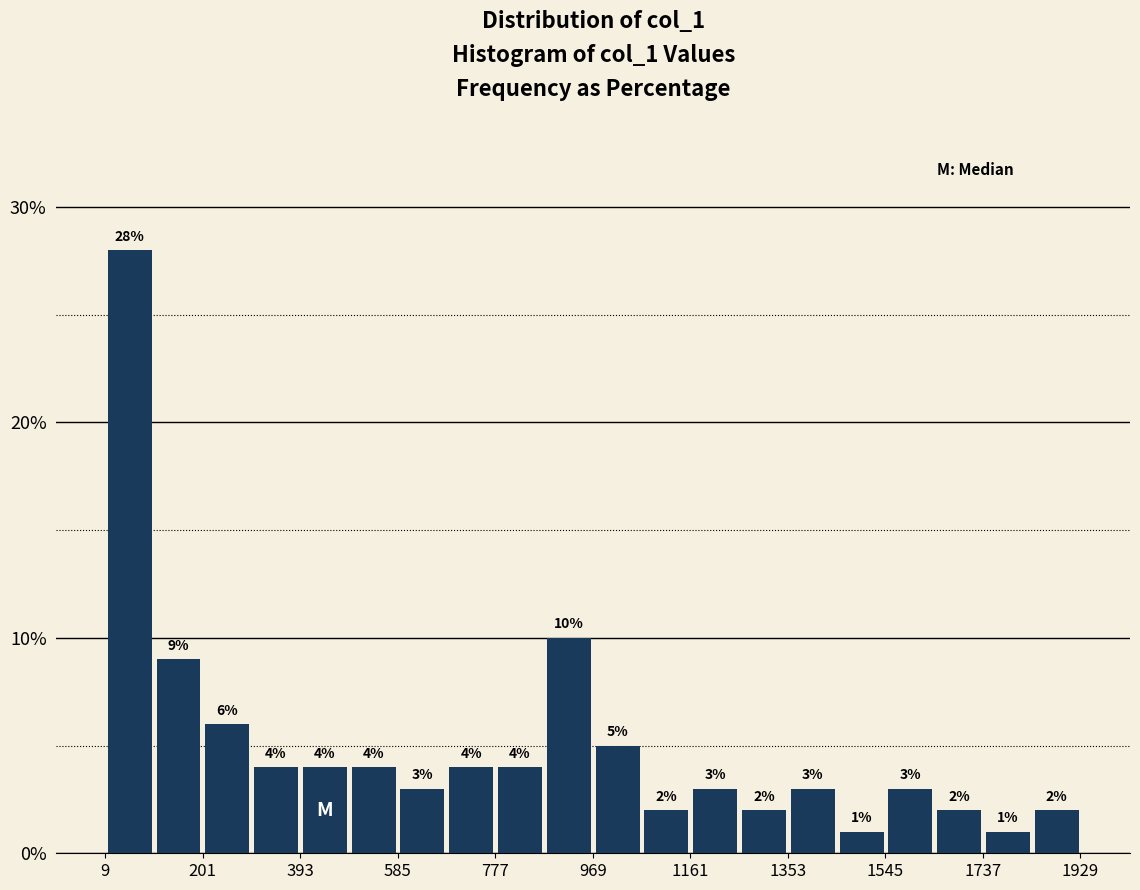

What is the height of the bar covering 0 to 100 on the x-axis? The bar edges are not printed on the chart, so give them approximately, as read against the axis.

28